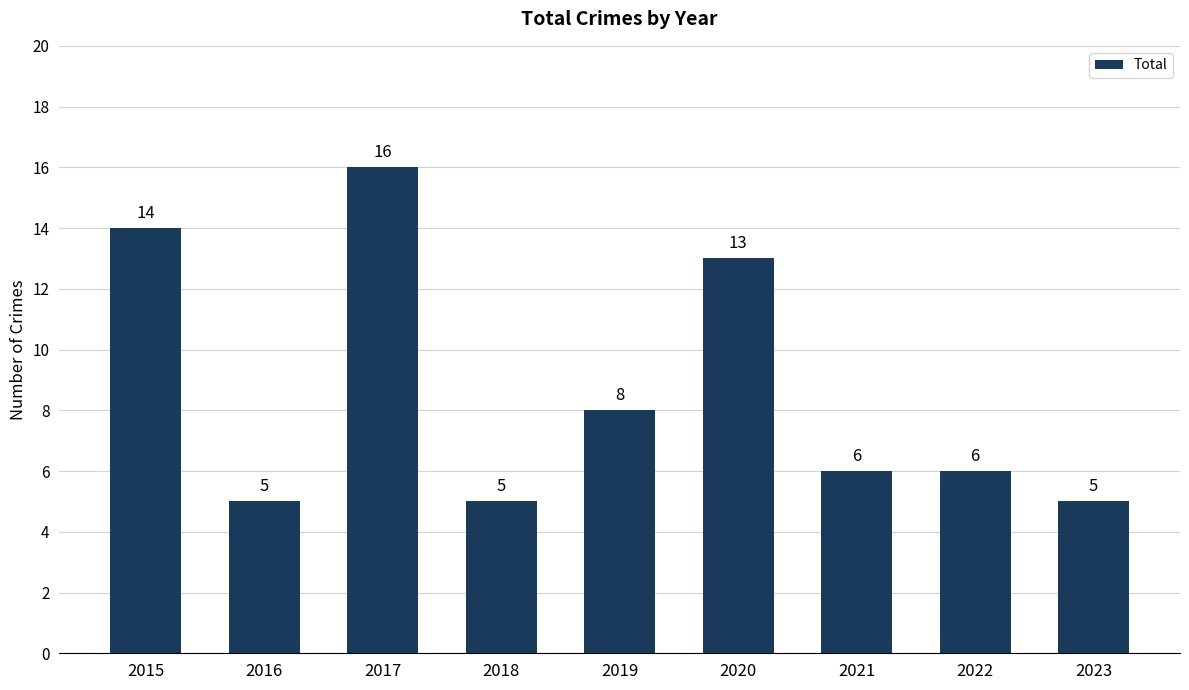

Approximately how many times larger is the value at 2021 compared to 2020?

0.5